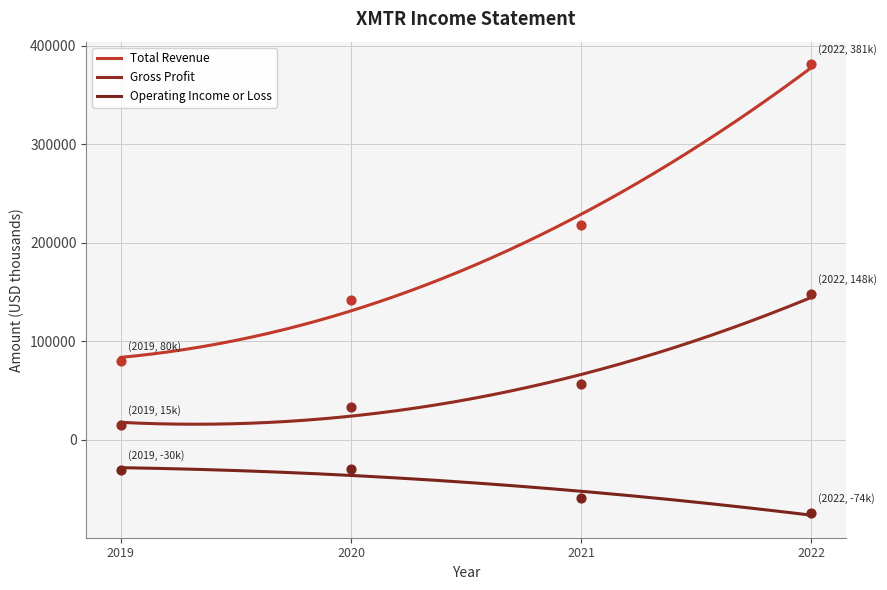

What is the total value across all series at 2022?

454600